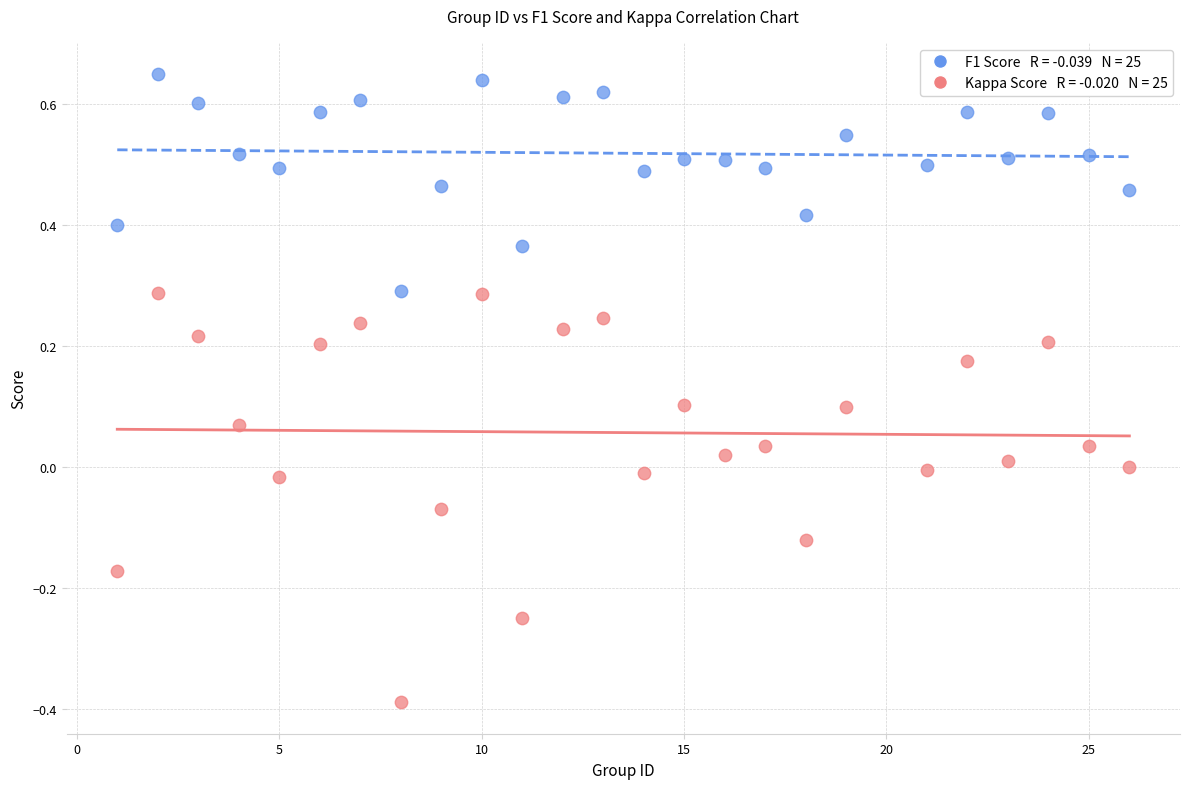

Across all data points, what is the range of X values (max minus min)?

25.0